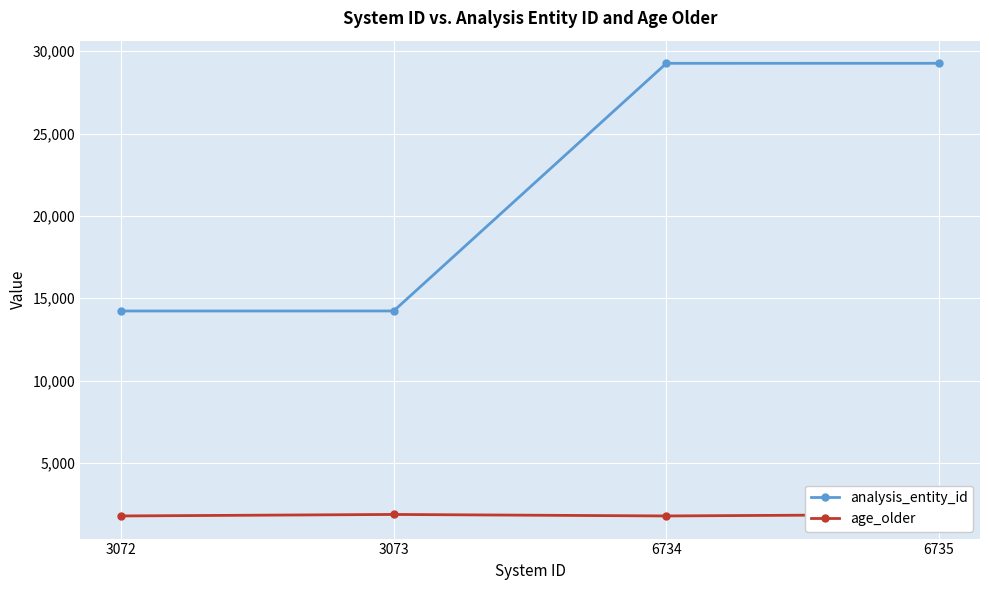

What are all the series names shown in the legend?

analysis_entity_id, age_older